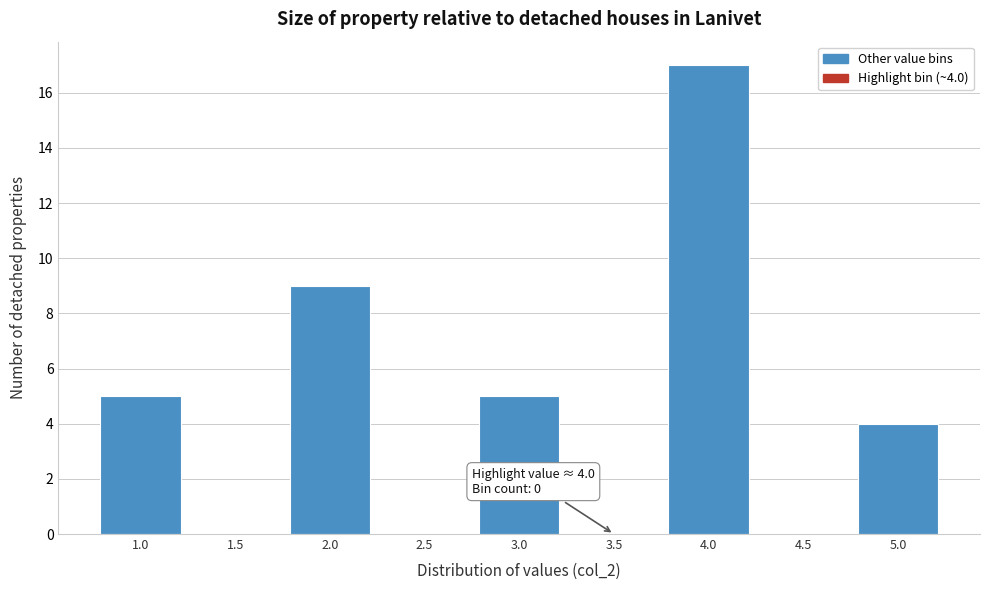

Reading left to right, extract all data points from this chart.

1.0=5	1.5=0	2.0=9	2.5=0	3.0=5	3.5=0	4.0=17	4.5=0	5.0=4